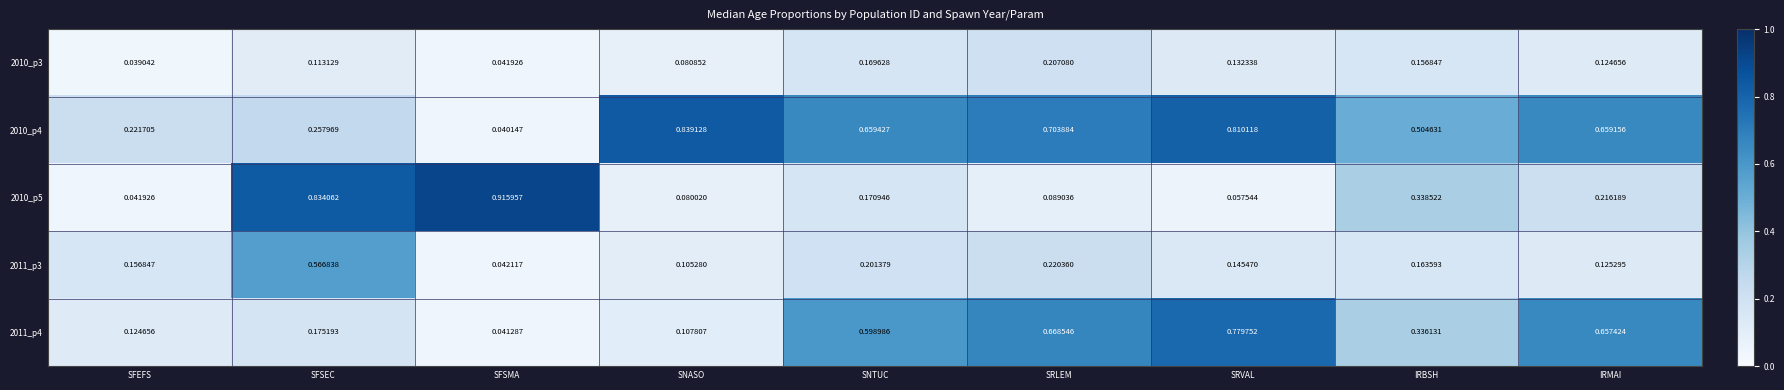

Where is 2011_p4 nearest to the value 0?

SFSMA